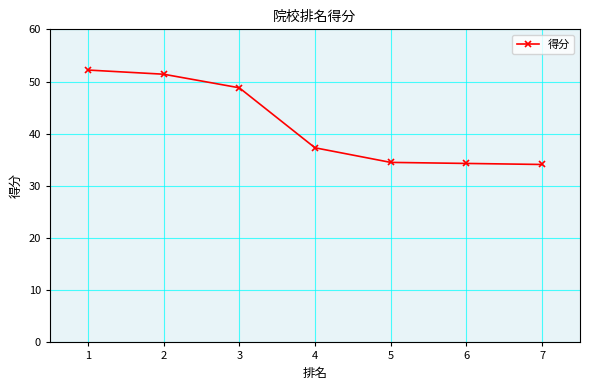

How many data points does each series have?

7